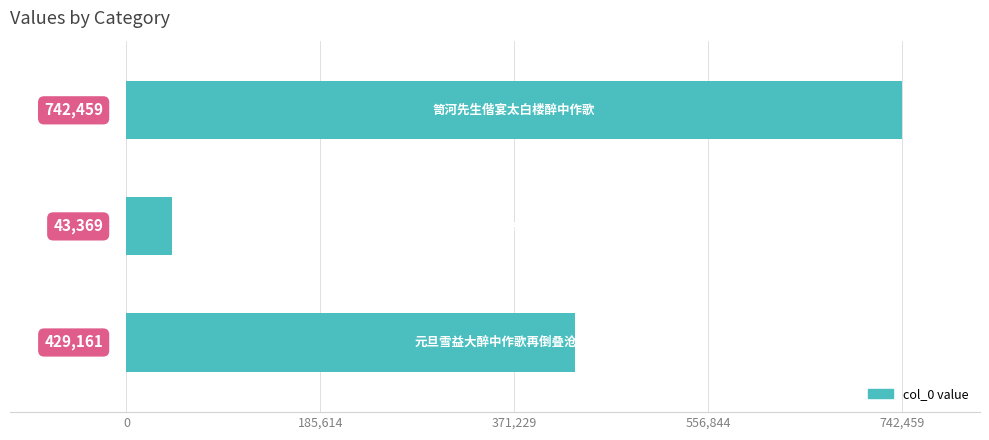

What is the greatest value displayed?

742459